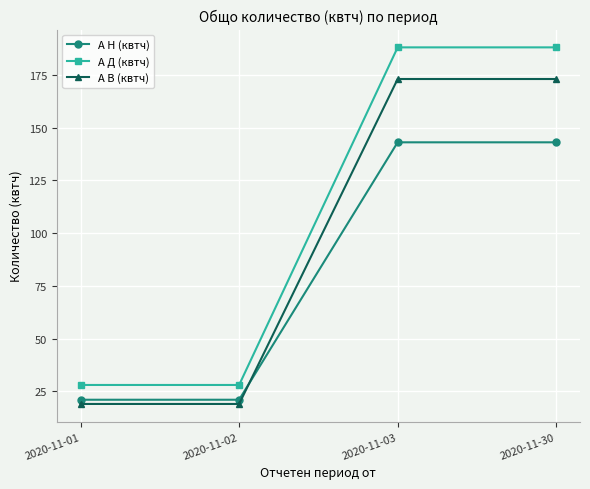

Reading right to left, transcribe all the data shown in this chart.

А Н (квтч): 2020-11-30=143	2020-11-03=143	2020-11-02=21	2020-11-01=21
А Д (квтч): 2020-11-30=188	2020-11-03=188	2020-11-02=28	2020-11-01=28
А В (квтч): 2020-11-30=173	2020-11-03=173	2020-11-02=19	2020-11-01=19